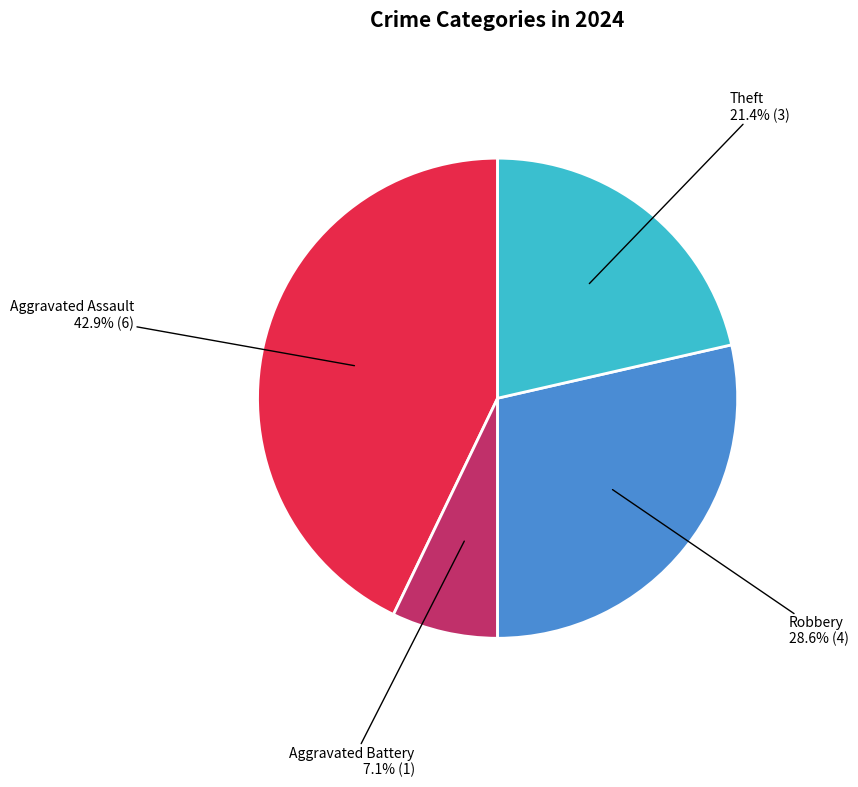

Does Aggravated Assault account for over 50% of the chart?

No